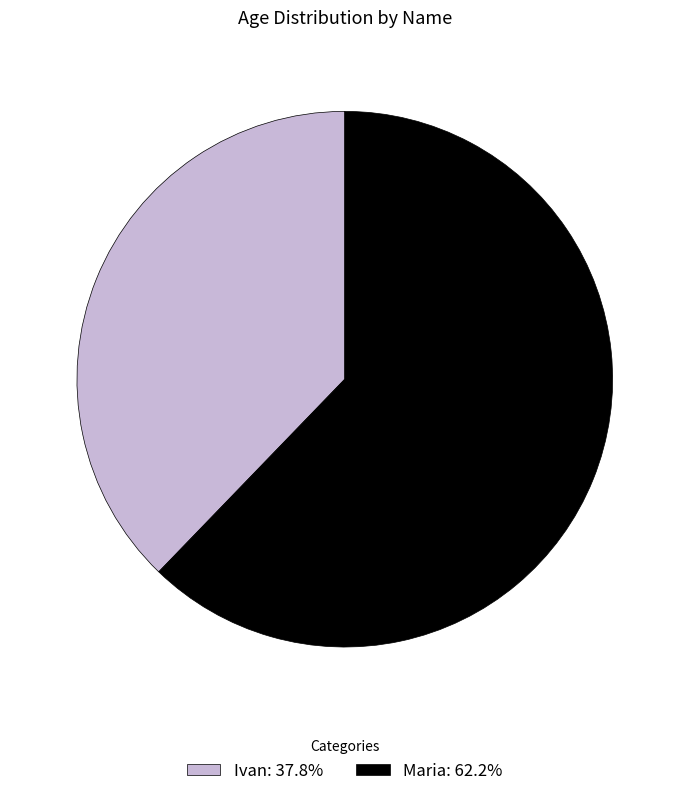

Does Maria: 62.2% account for over 50% of the chart?

Yes